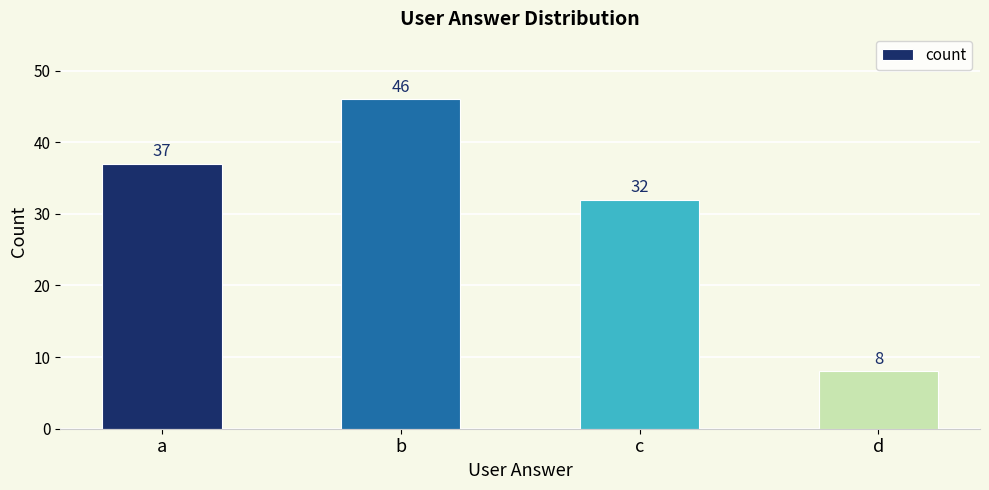

What is the approximate value at b, to the nearest 5?

45